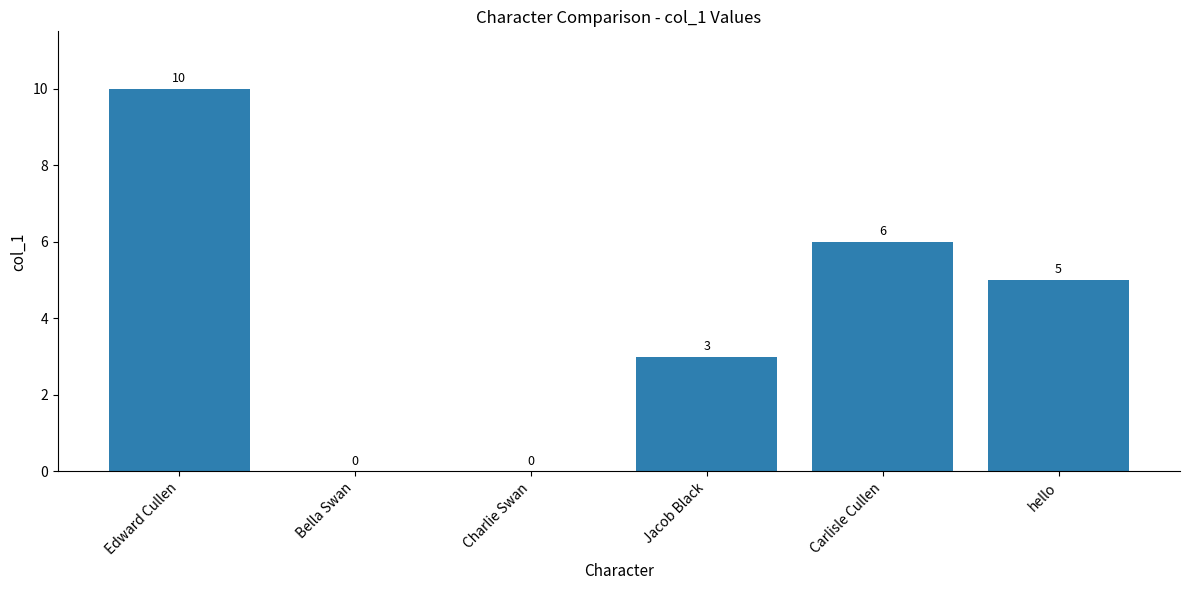

The chart shows a value of 5 at Bella Swan. True or false?

False